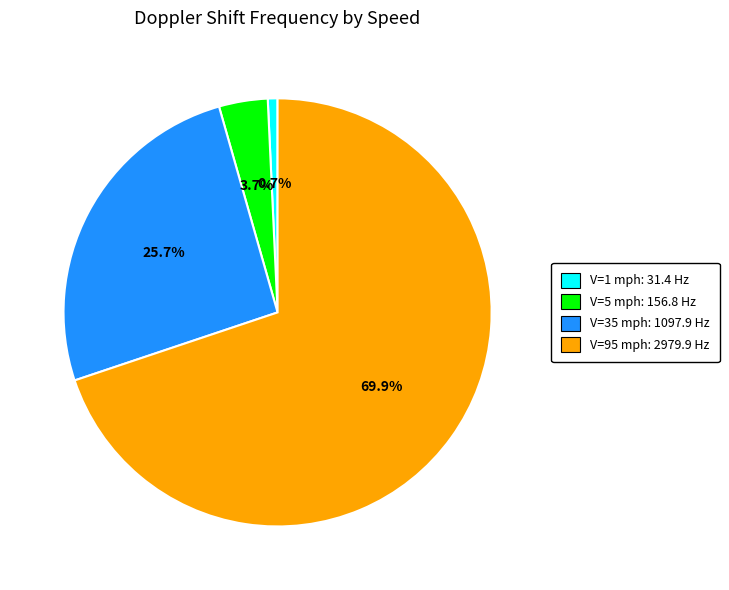

Which category has the biggest portion of the pie?

V=95 mph